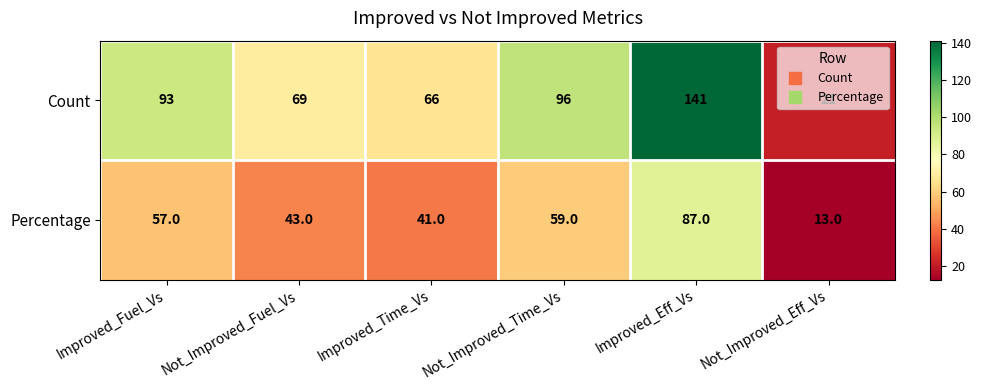

What is the spread (max minus min) of values at Not_Improved_Fuel_Vs?

26